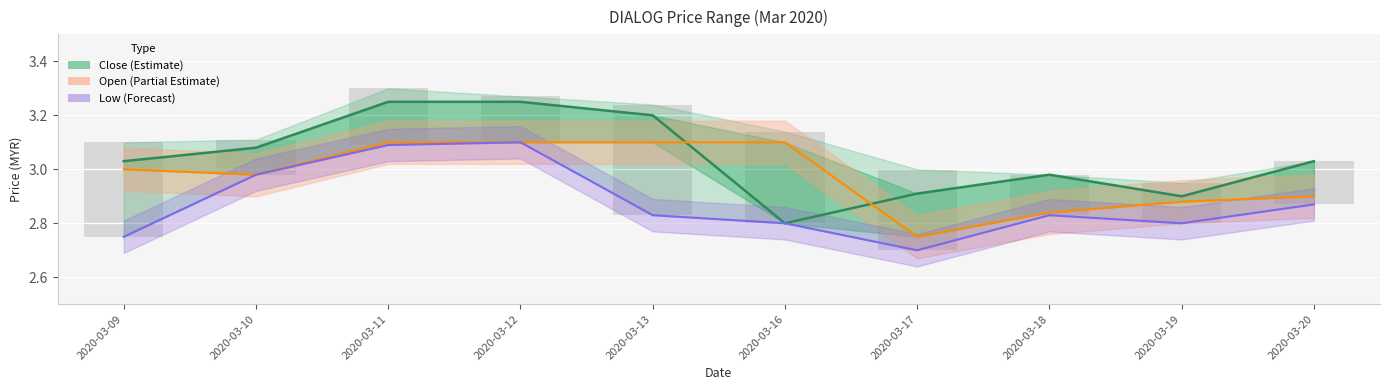

Rank the series by their maximum value, from lowest to highest.

Open (Partial Estimate), Low (Forecast), Close (Estimate)